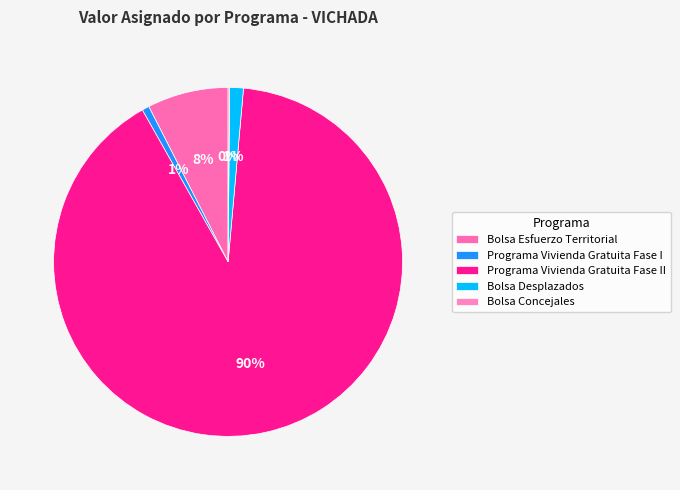

To the nearest percent, what is the combined percentage of Programa Vivienda Gratuita Fase I and Bolsa Desplazados?

2%